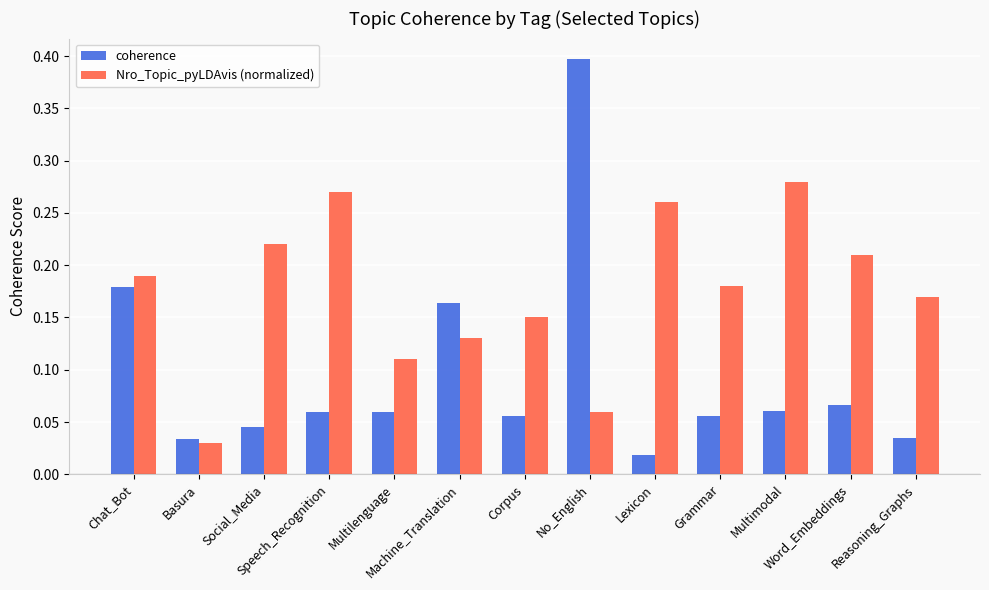

At which category does the chart reach its minimum across all series?

Lexicon